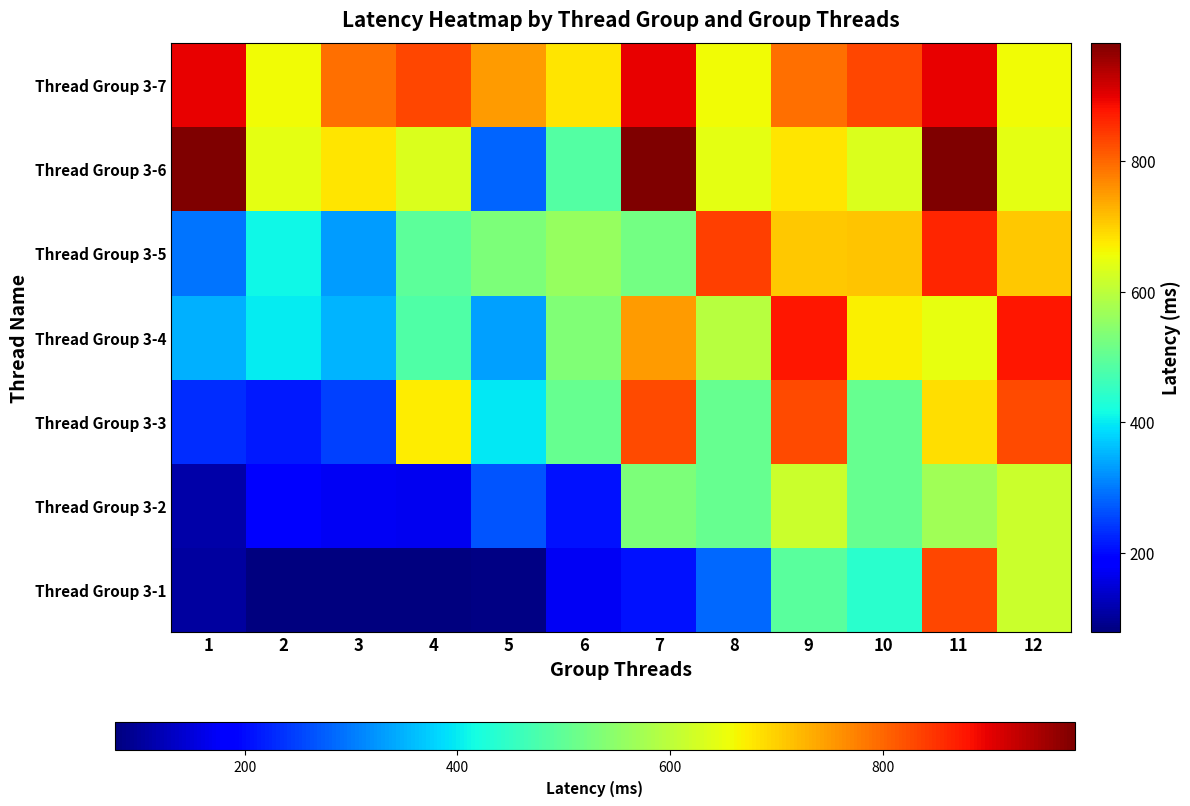

Reading right to left, transcribe all the data shown in this chart.

Thread Group 3-1: 12=616	11=832	10=440	9=494	8=286	7=206	6=173	5=84	4=79	3=79	2=78	1=103
Thread Group 3-2: 12=616	11=570	10=508	9=616	8=508	7=533	6=206	5=267	4=168	3=171	2=182	1=111
Thread Group 3-3: 12=829	11=688	10=506	9=829	8=506	7=829	6=506	5=397	4=671	3=250	2=214	1=233
Thread Group 3-4: 12=877	11=647	10=669	9=877	8=596	7=750	6=535	5=334	4=483	3=352	2=399	1=349
Thread Group 3-5: 12=706	11=863	10=710	9=706	8=839	7=522	6=558	5=531	4=496	3=329	2=412	1=295
Thread Group 3-6: 12=645	11=981	10=632	9=679	8=645	7=981	6=486	5=282	4=632	3=679	2=645	1=981
Thread Group 3-7: 12=660	11=897	10=830	9=792	8=660	7=897	6=680	5=750	4=830	3=792	2=660	1=897